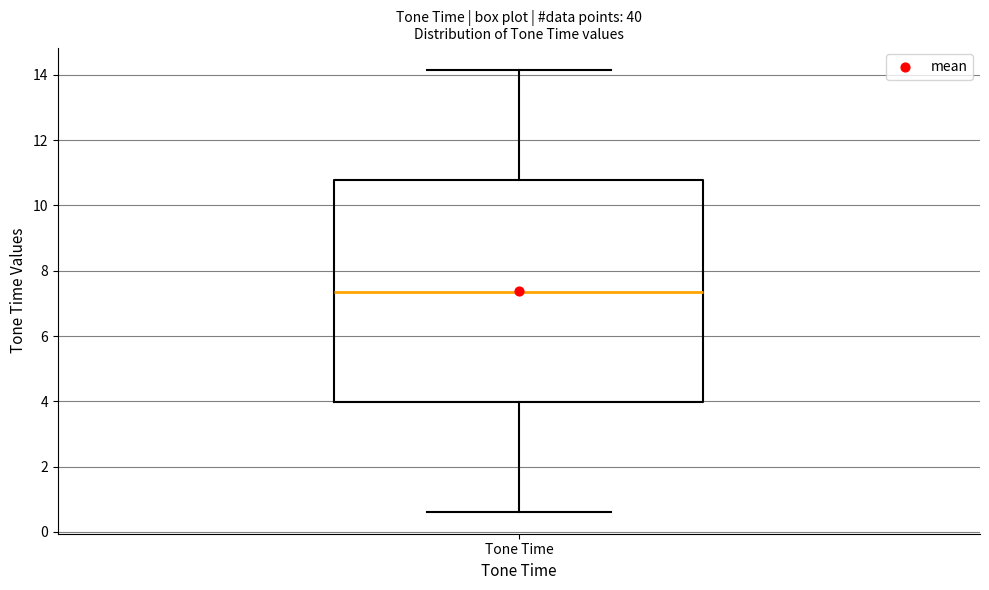

Where does the median line of the box for Tone Time sit on the y-axis? The values are not printed on the chart, so give them approximately, as read against the axis.

7.4